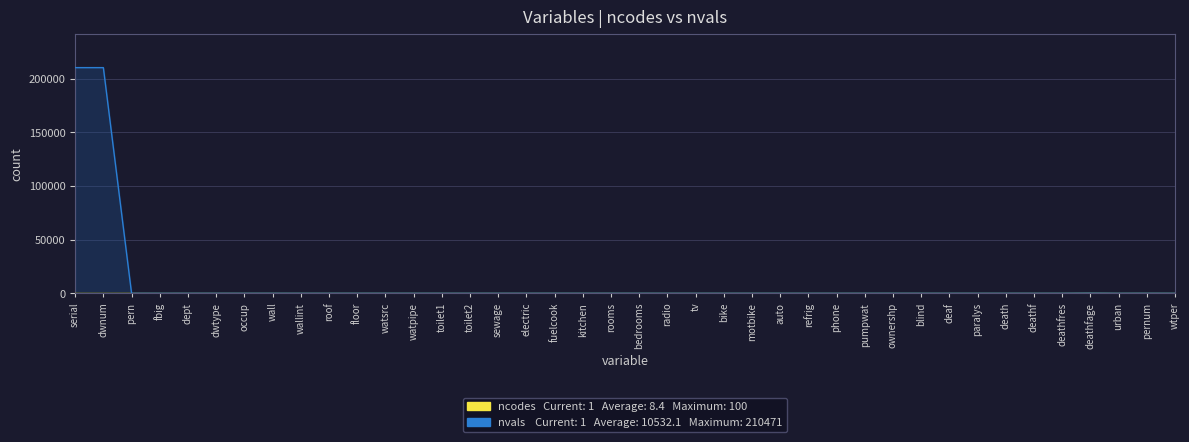

What is the minimum value shown in the chart?

1